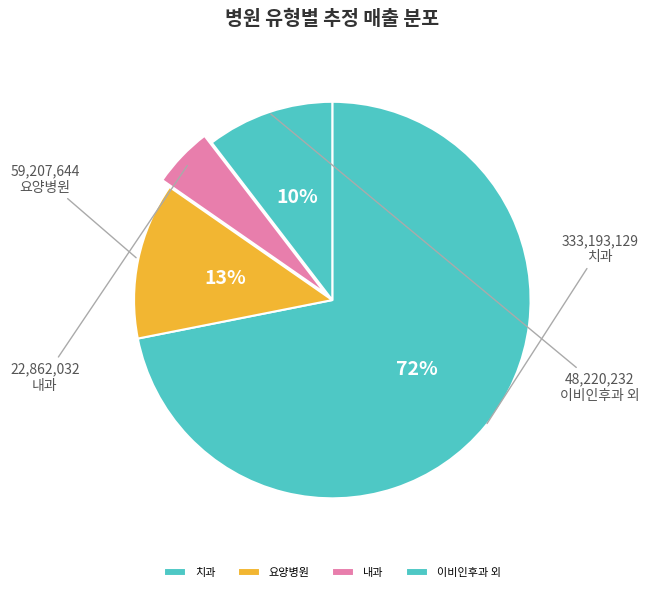

To the nearest percent, what is the difference between the largest and smallest slice percentages?

67%